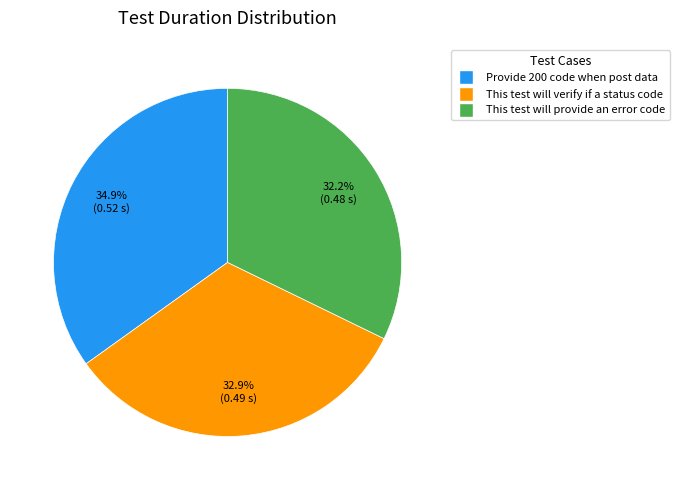

To the nearest percent, what percentage of the pie is This test will verify if a status code?

33%